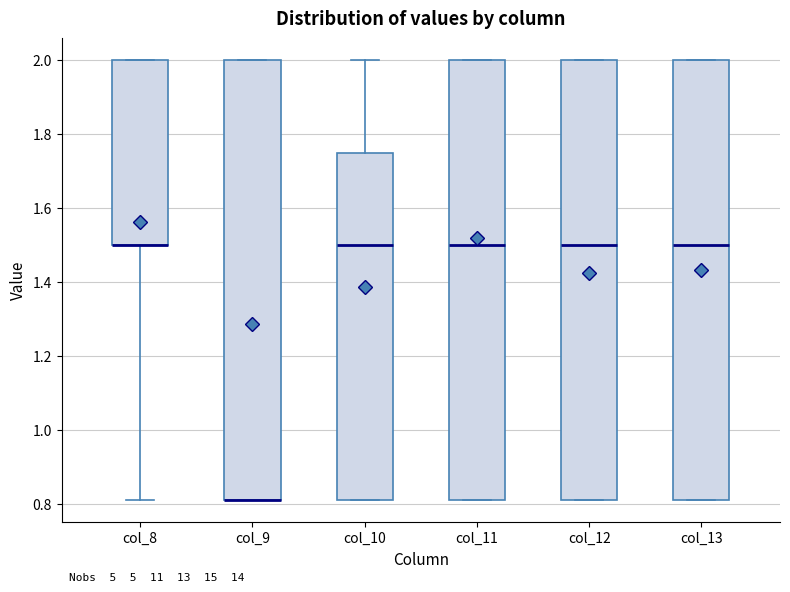

Reading left to right, read every box against the y-axis: the position of its median line, the range the box covers, and the ends of its whiskers. The values are not printed on the chart, so give them approximately, as read against the axis.

col_8: median 1.50 (drawn on the box's lower edge), box 1.50 to 2.00, whiskers 0.82 to 2.00
col_9: median 0.82 (drawn on the box's lower edge), box 0.82 to 2.00, whiskers 0.82 to 2.00
col_10: median 1.50, box 0.82 to 1.76, whiskers 0.82 to 2.00
col_11: median 1.50, box 0.82 to 2.00, whiskers 0.82 to 2.00
col_12: median 1.50, box 0.82 to 2.00, whiskers 0.82 to 2.00
col_13: median 1.50, box 0.82 to 2.00, whiskers 0.82 to 2.00